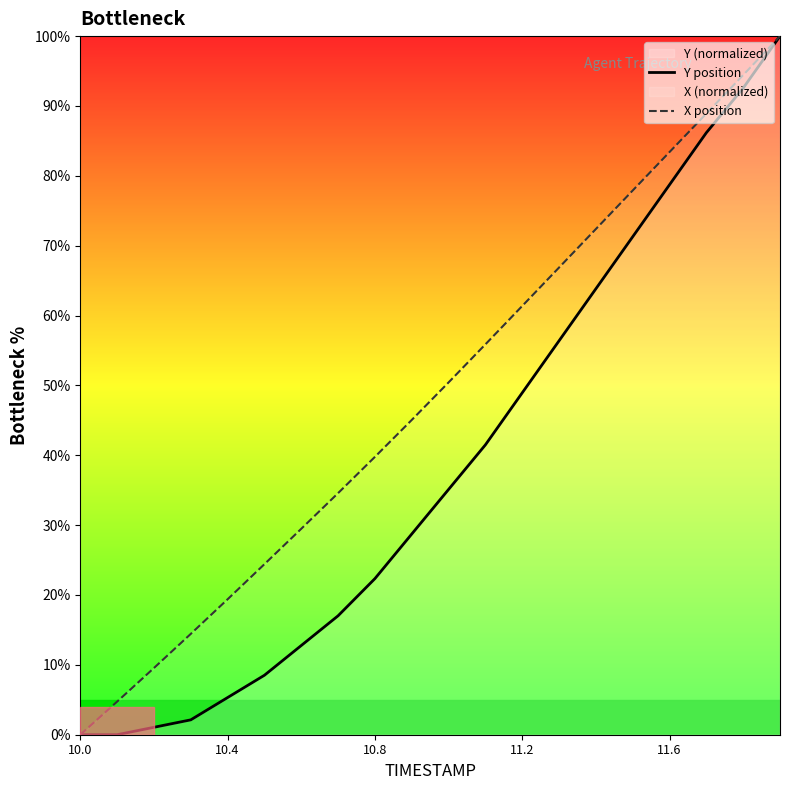

Rank the series by their average value, from lowest to highest.

Y position, X position